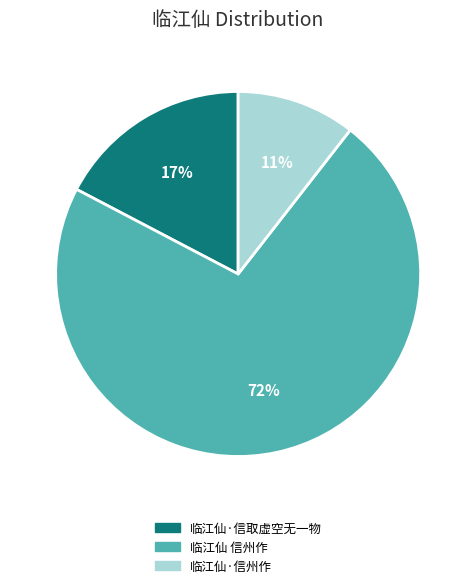

How many segments does this pie chart have?

3